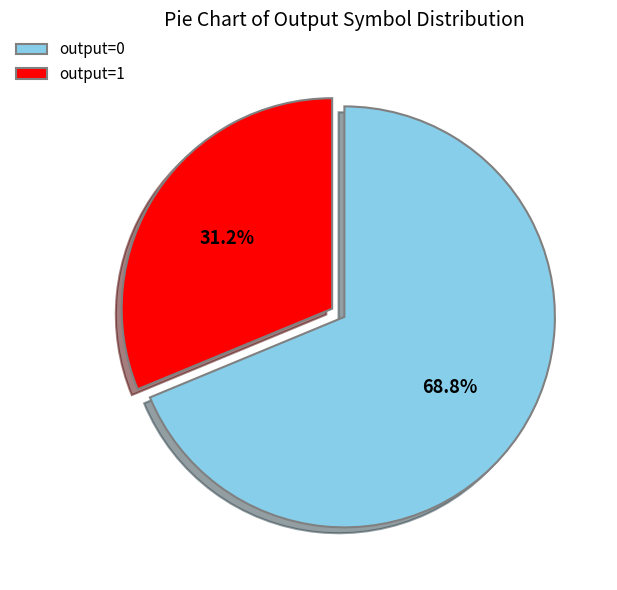

Which has a higher value, output=1 or output=0?

output=0